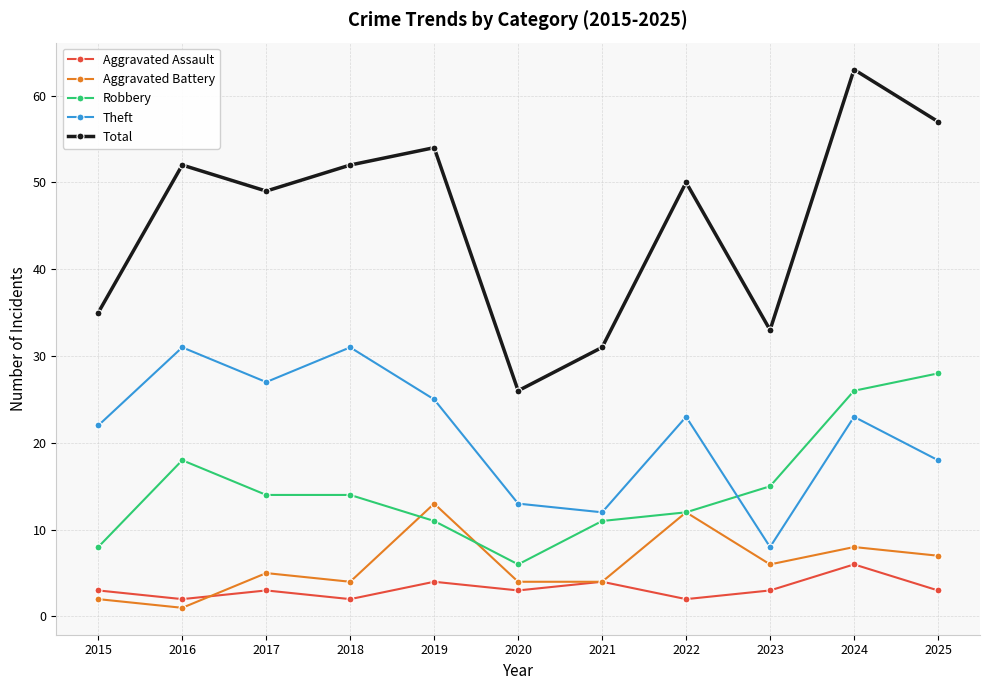

True or false: Aggravated Battery and Theft cross at least once.

False